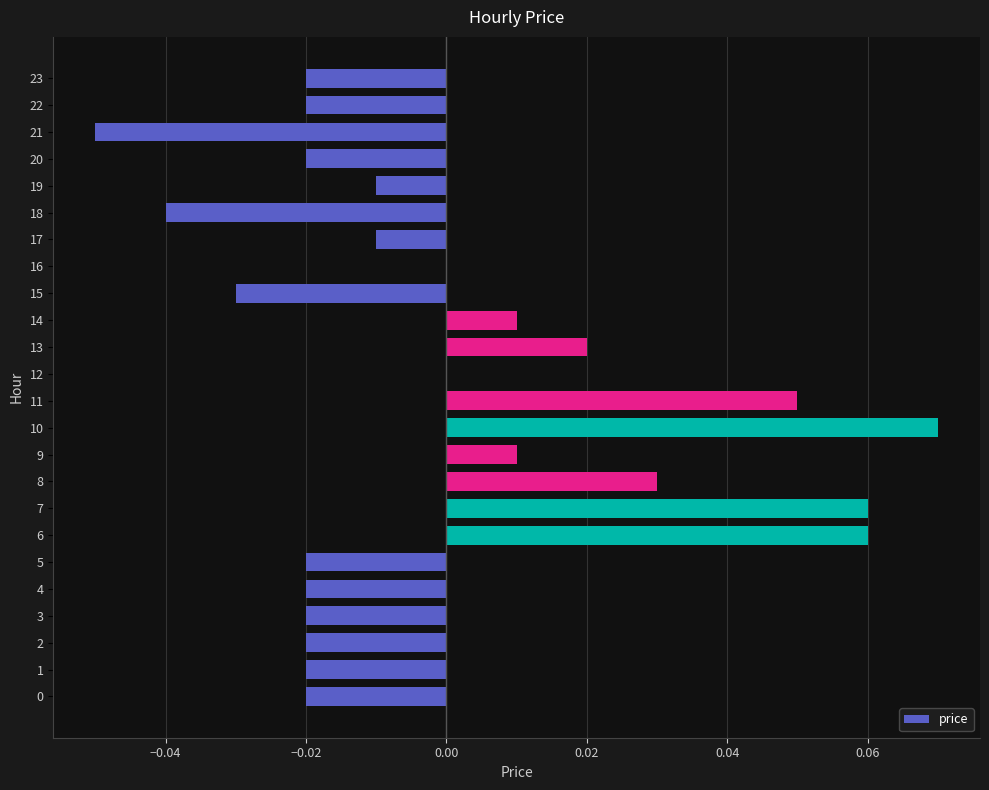

Which label corresponds to the largest value in the chart?

10